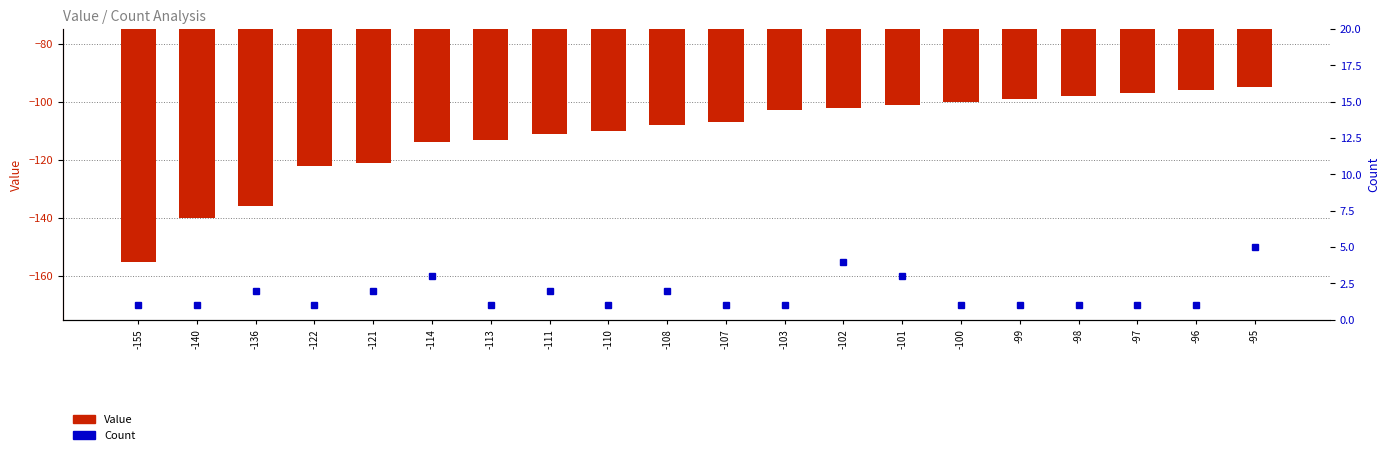

Which has a higher value, -95 or -121?

-95